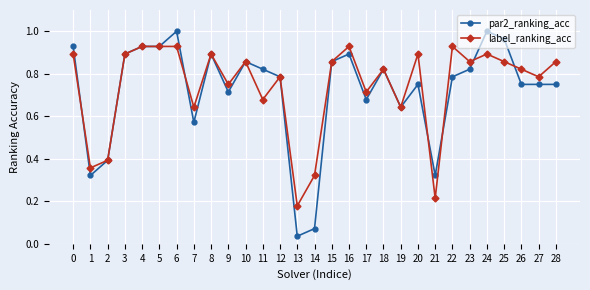

Where is label_ranking_acc nearest to the value 0?

13